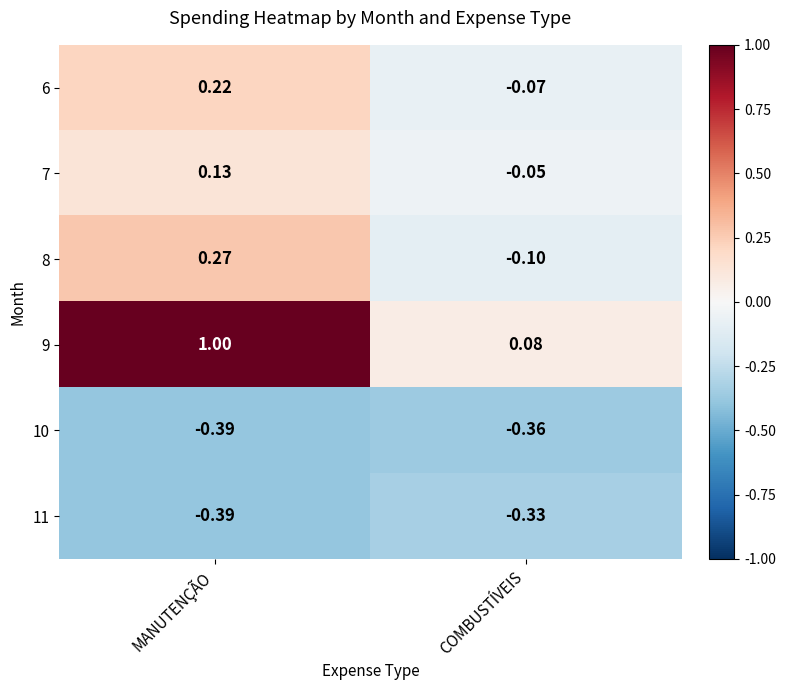

How many data points does each series have?

2